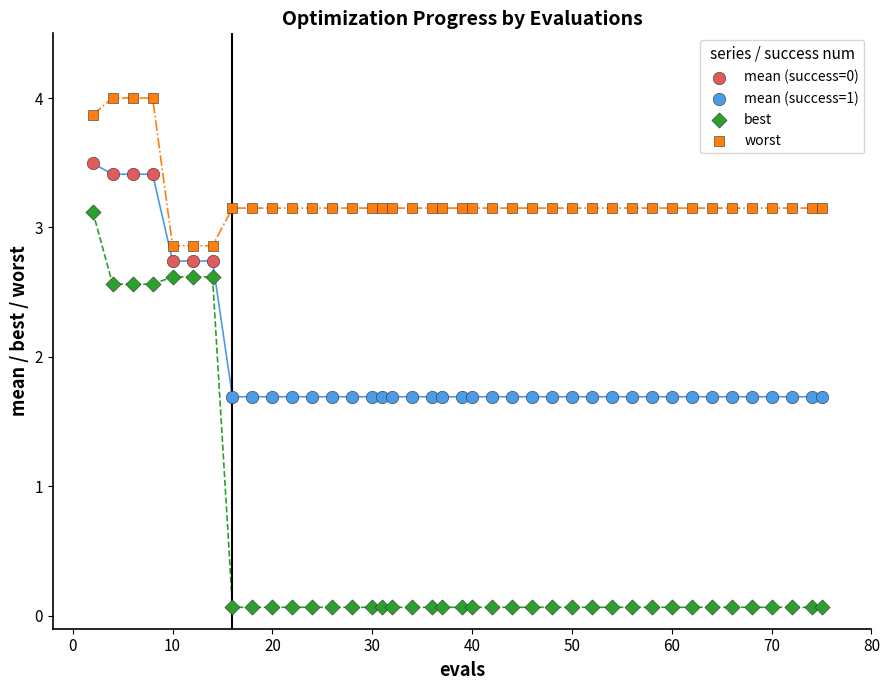

Which series reaches the minimum Y coordinate?

best